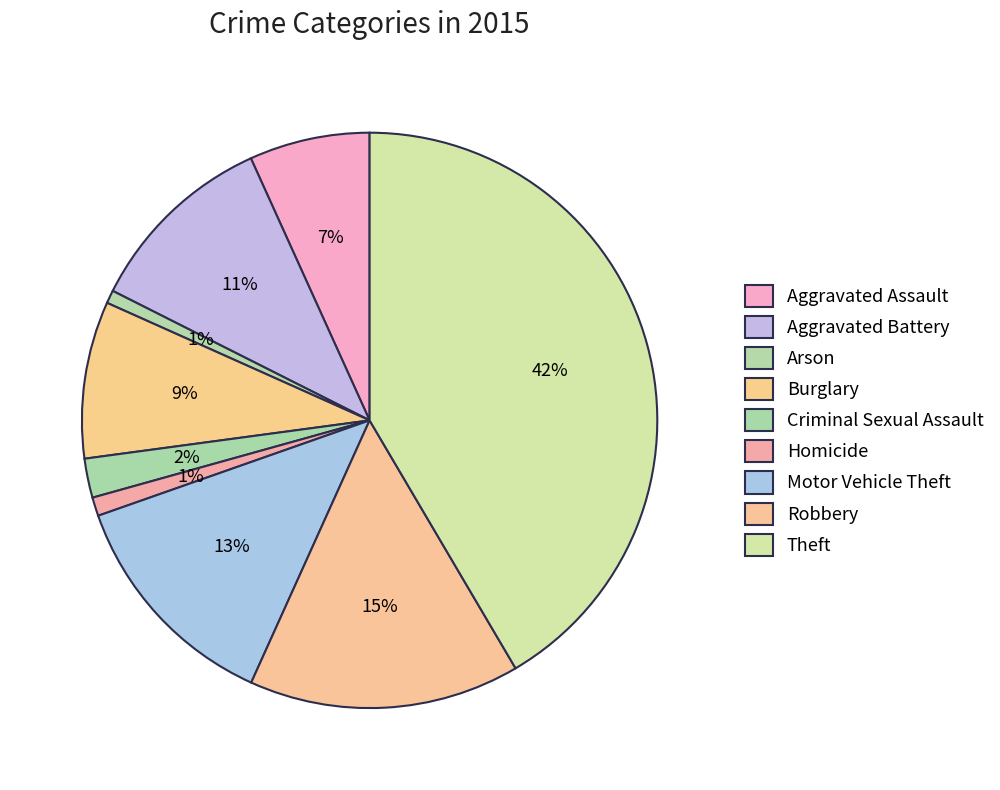

The Homicide slice represents 11% of the pie. True or false?

False